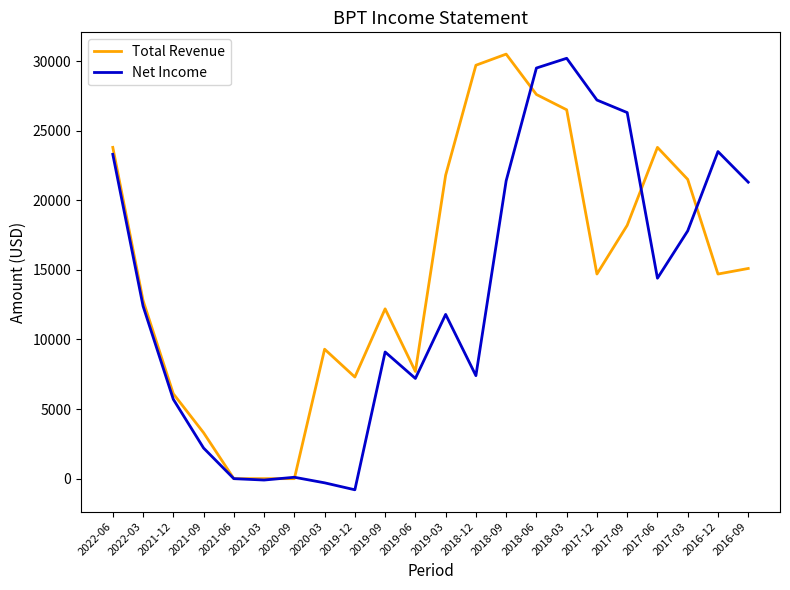

List the series in order of their overall mean, highest first.

Total Revenue, Net Income